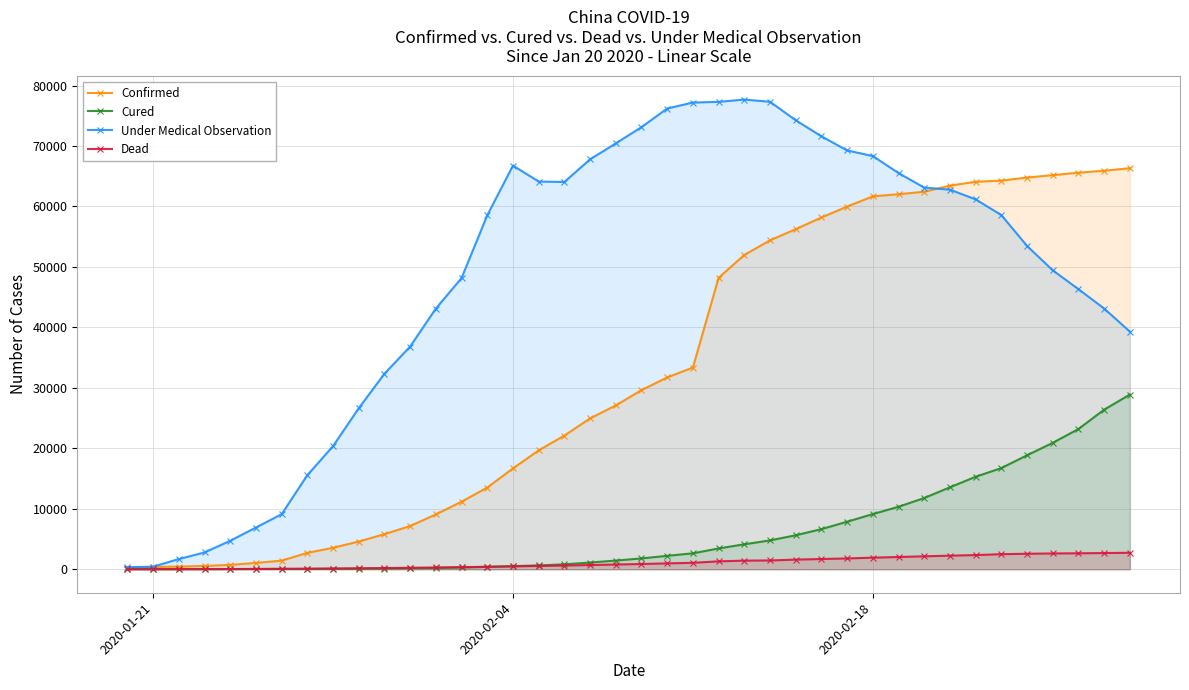

Which series has the largest total across all categories?

Under Medical Observation